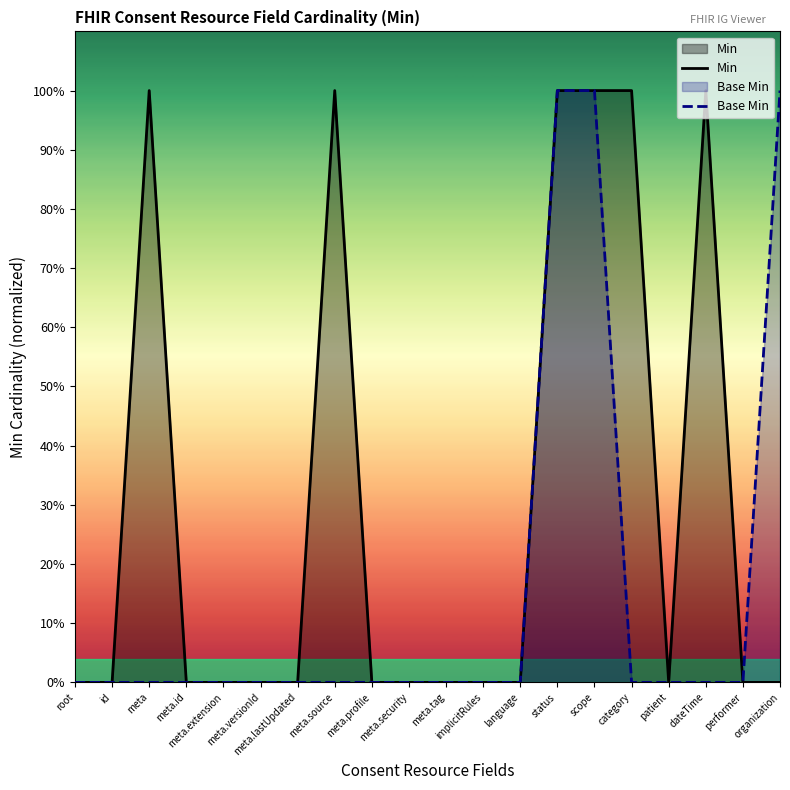

True or false: Base Min and Min cross at least once.

False